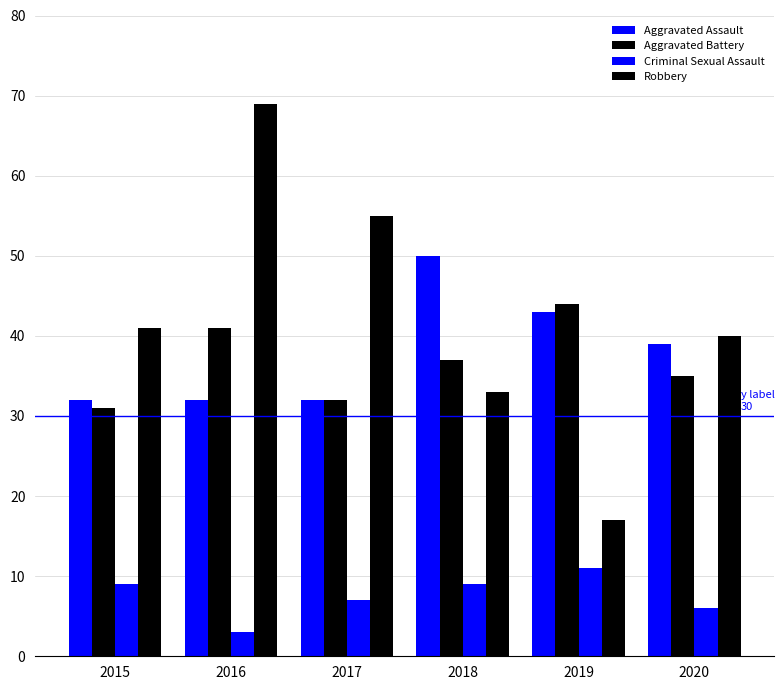

What is the spread (max minus min) of values at 2016?

66